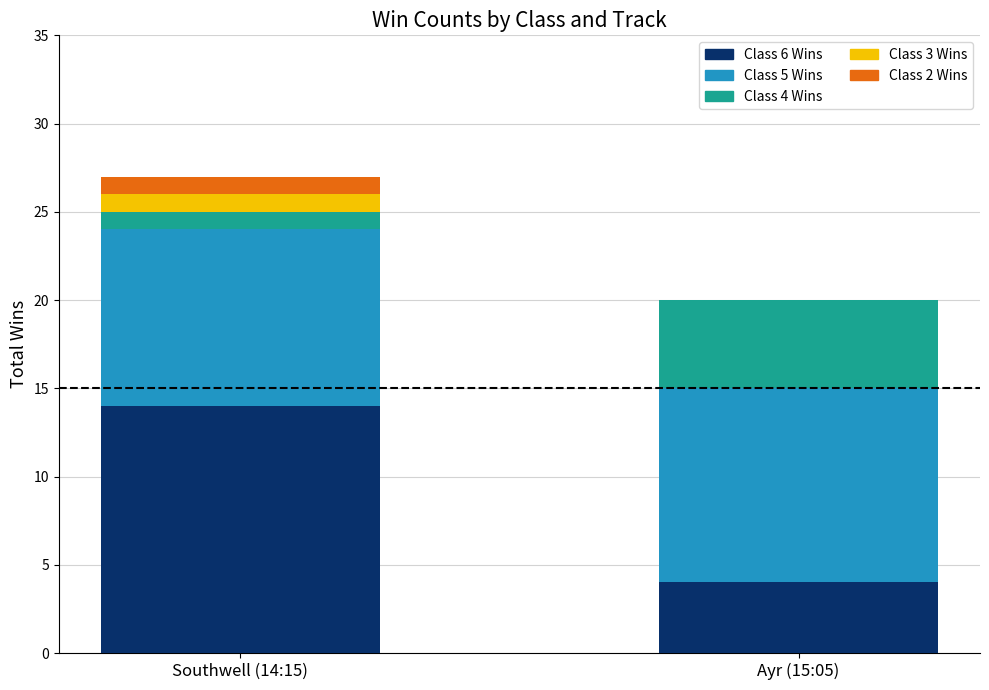

At which category is the sum across all series the highest?

Southwell (14:15)